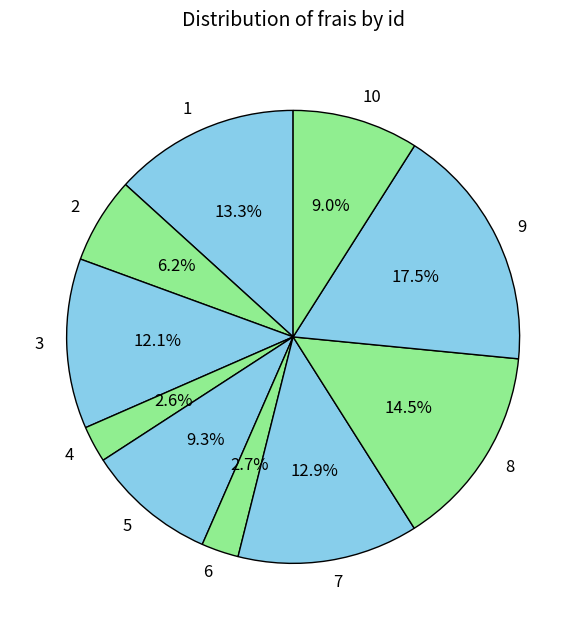

Is 5 the majority of the pie?

No